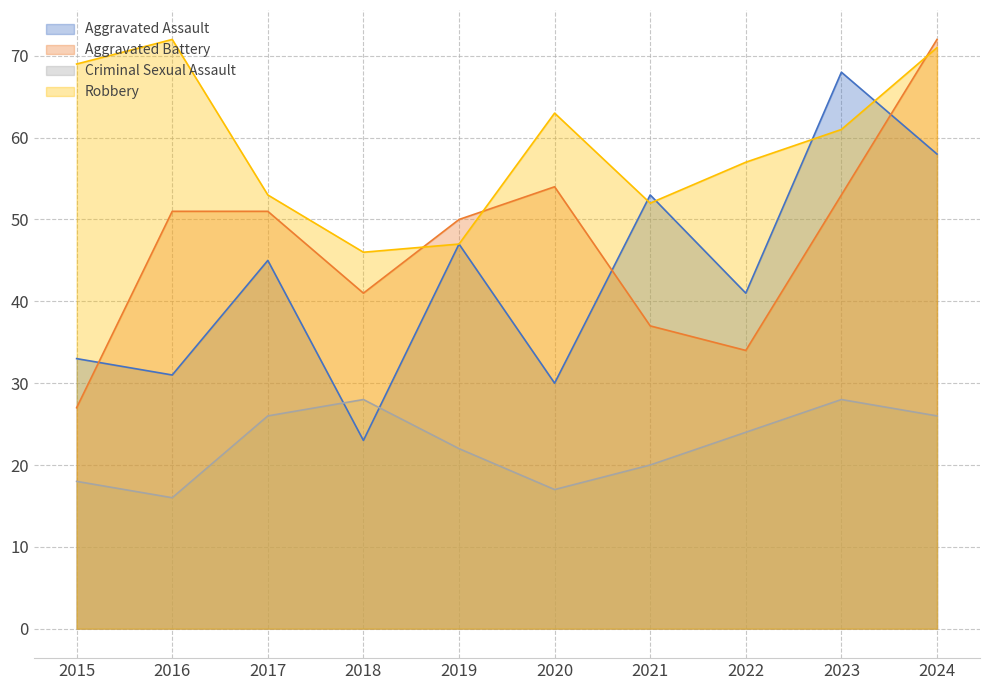

What are all the series names shown in the legend?

Aggravated Assault, Aggravated Battery, Criminal Sexual Assault, Robbery